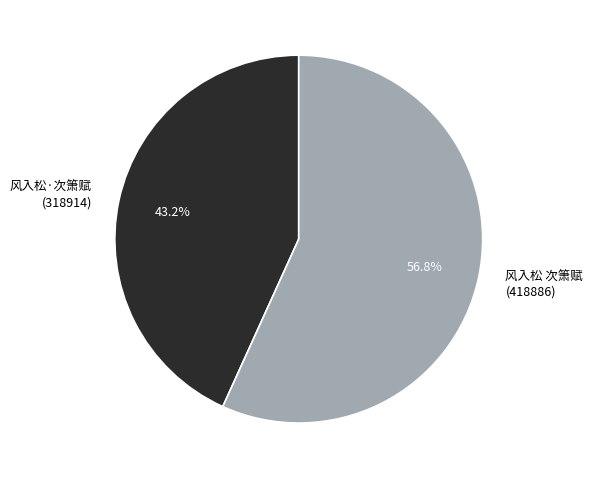

Which category has the smallest portion of the pie?

风入松·次箫赋 (318914)